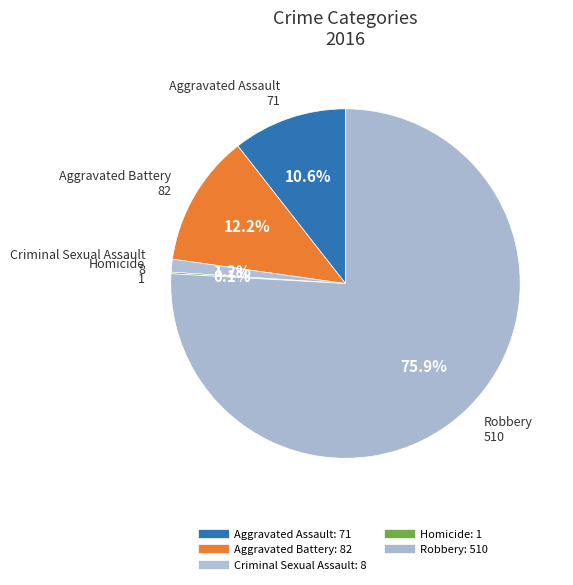

Which has a higher value, Homicide or Aggravated Assault?

Aggravated Assault